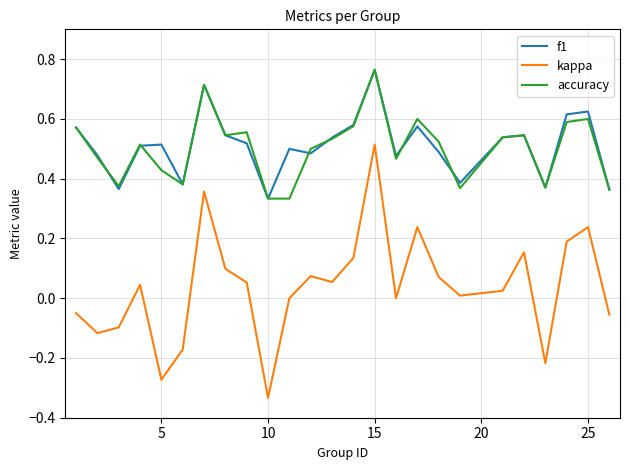

True or false: f1 and kappa cross at least once.

False